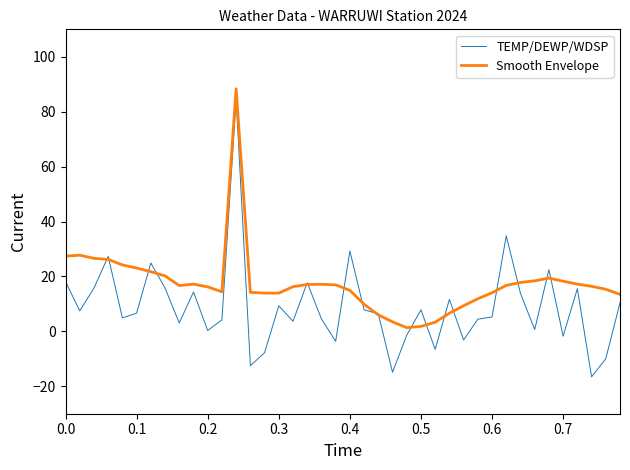

What are all the series names shown in the legend?

TEMP/DEWP/WDSP, Smooth Envelope